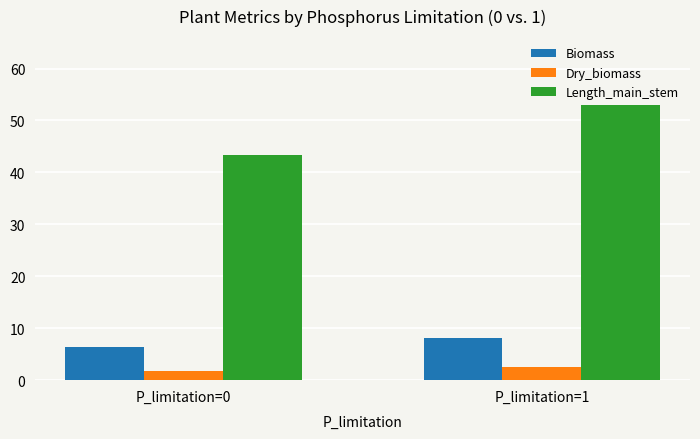

What is the average value of the Length_main_stem series?

48.2